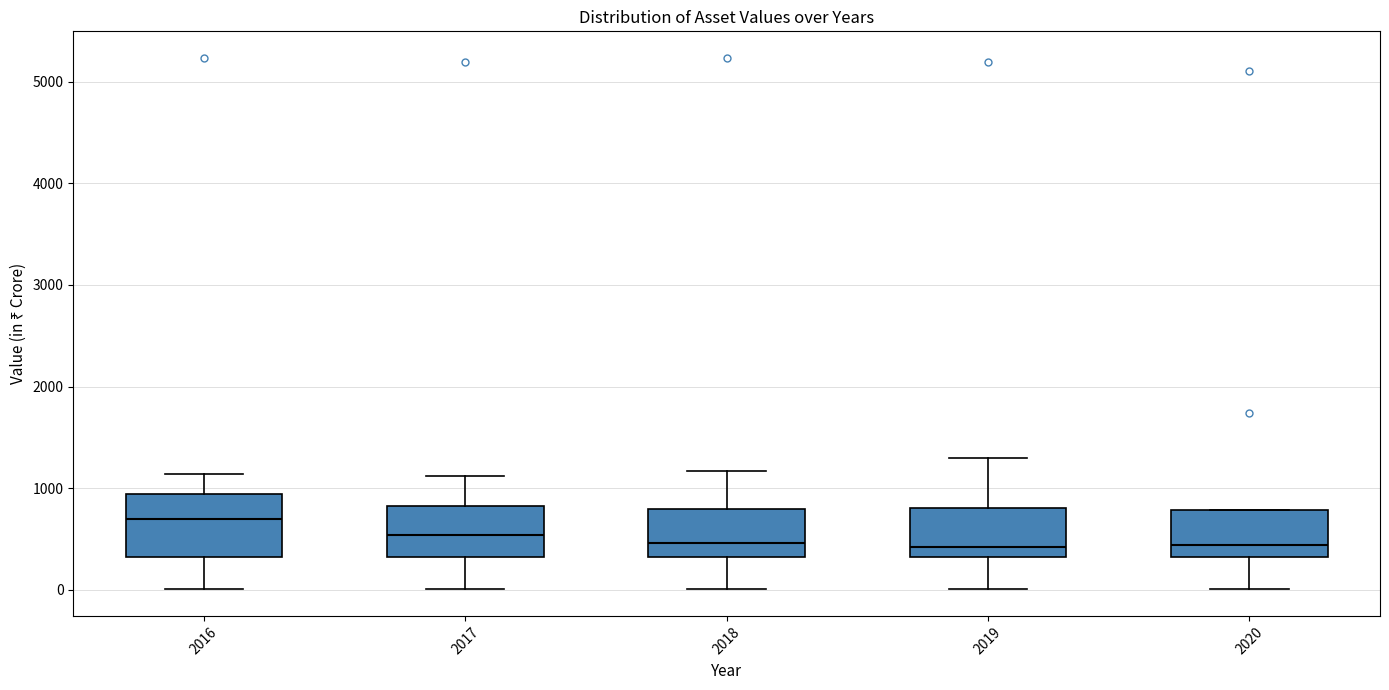

Reading left to right, read every box against the y-axis: the position of its median line, the range the box covers, and the ends of its whiskers. The values are not printed on the chart, so give them approximately, as read against the axis.

2016: median 700, box 300 to 900, whiskers 0 to 1100
2017: median 500, box 300 to 800, whiskers 0 to 1100
2018: median 500, box 300 to 800, whiskers 0 to 1200
2019: median 400, box 300 to 800, whiskers 0 to 1300
2020: median 400, box 300 to 800, whiskers 0 to 800